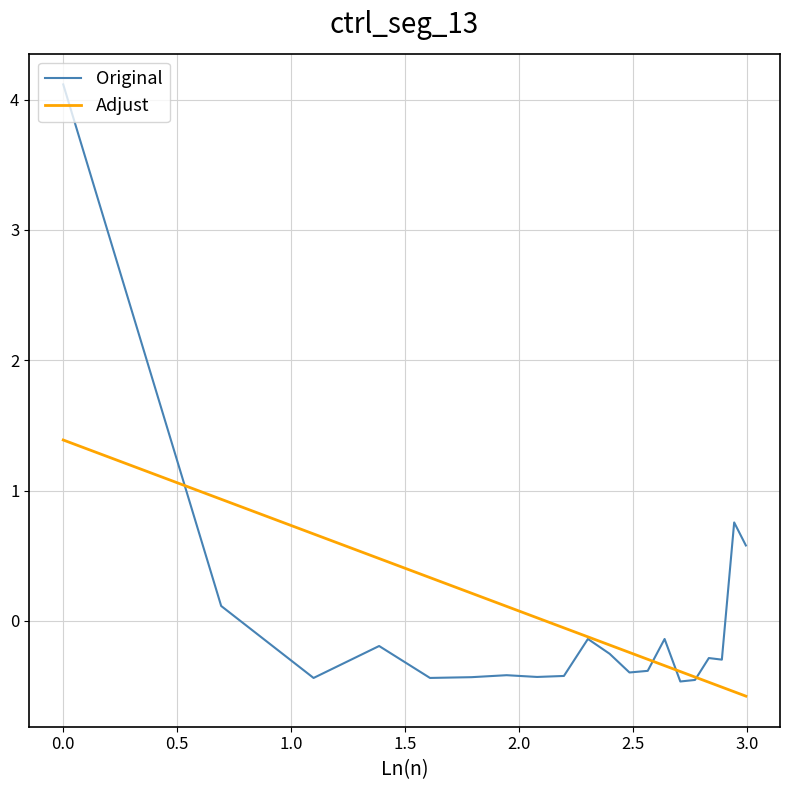

List the series in order of their peak value, highest first.

Original, Adjust